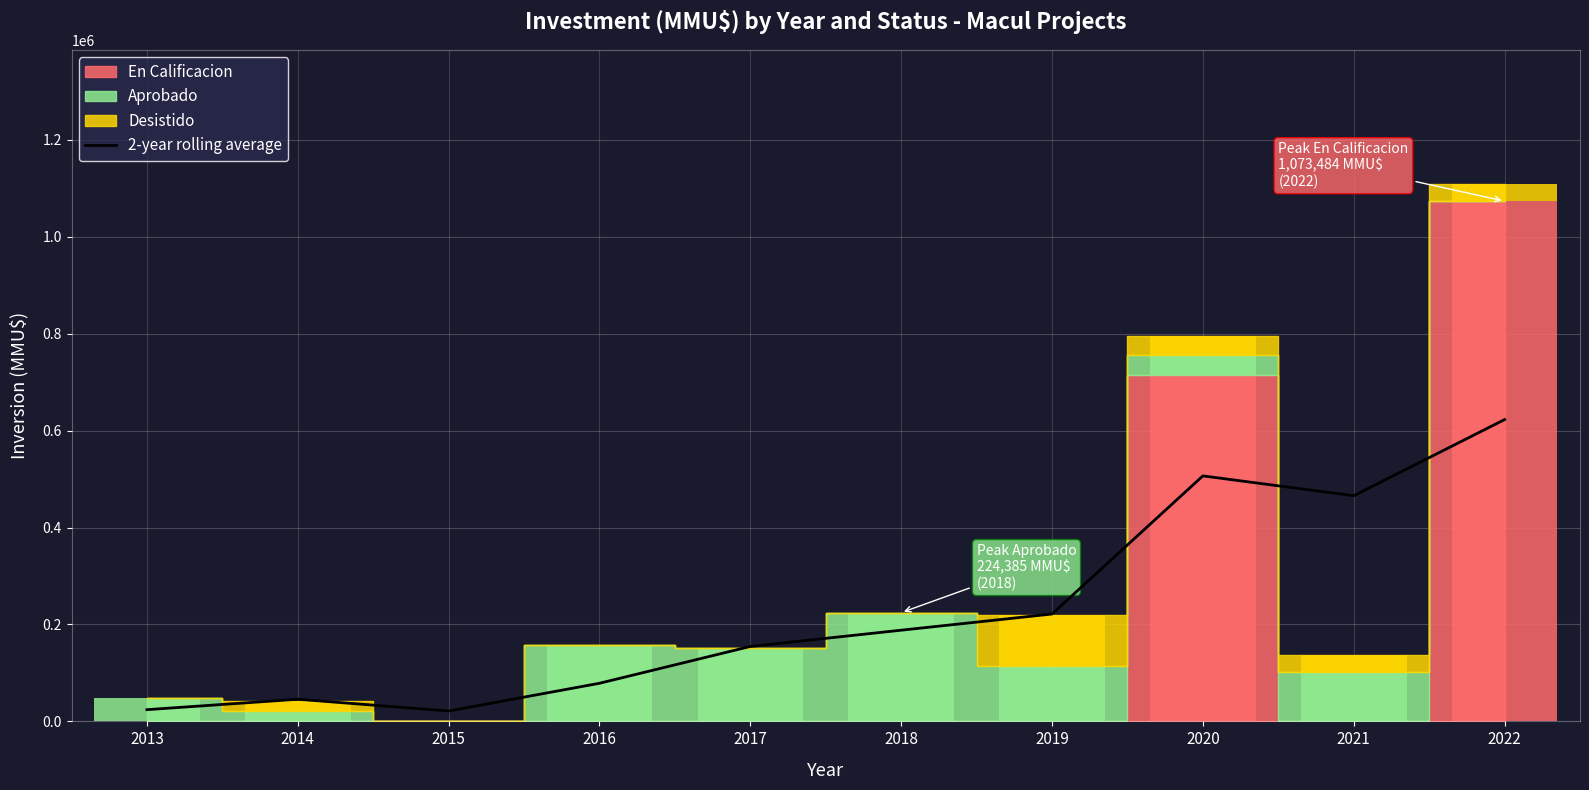

True or false: the data shows 31847.5 at 2013.

False